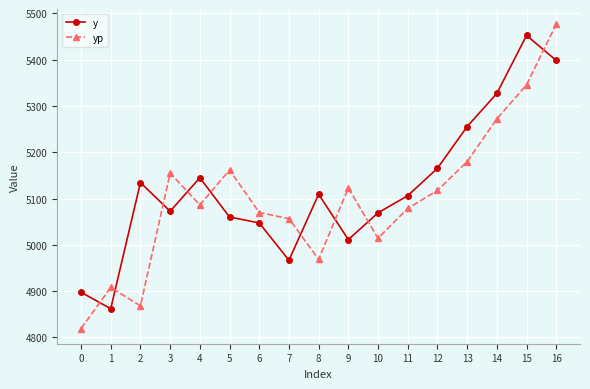

Which series changed the most between 5 and 14?

y